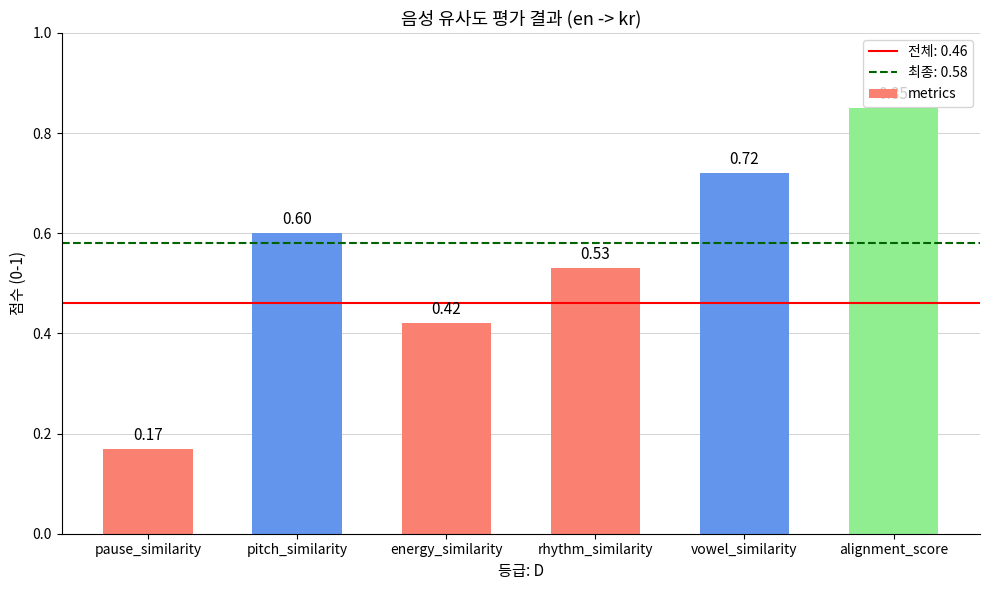

Which has a higher value, pause_similarity or energy_similarity?

energy_similarity